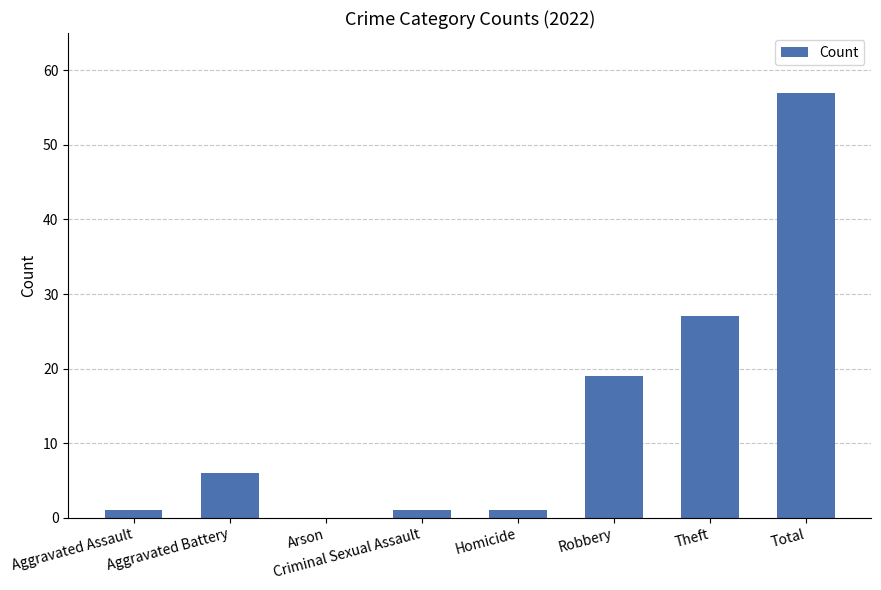

Which has a higher value, Robbery or Homicide?

Robbery